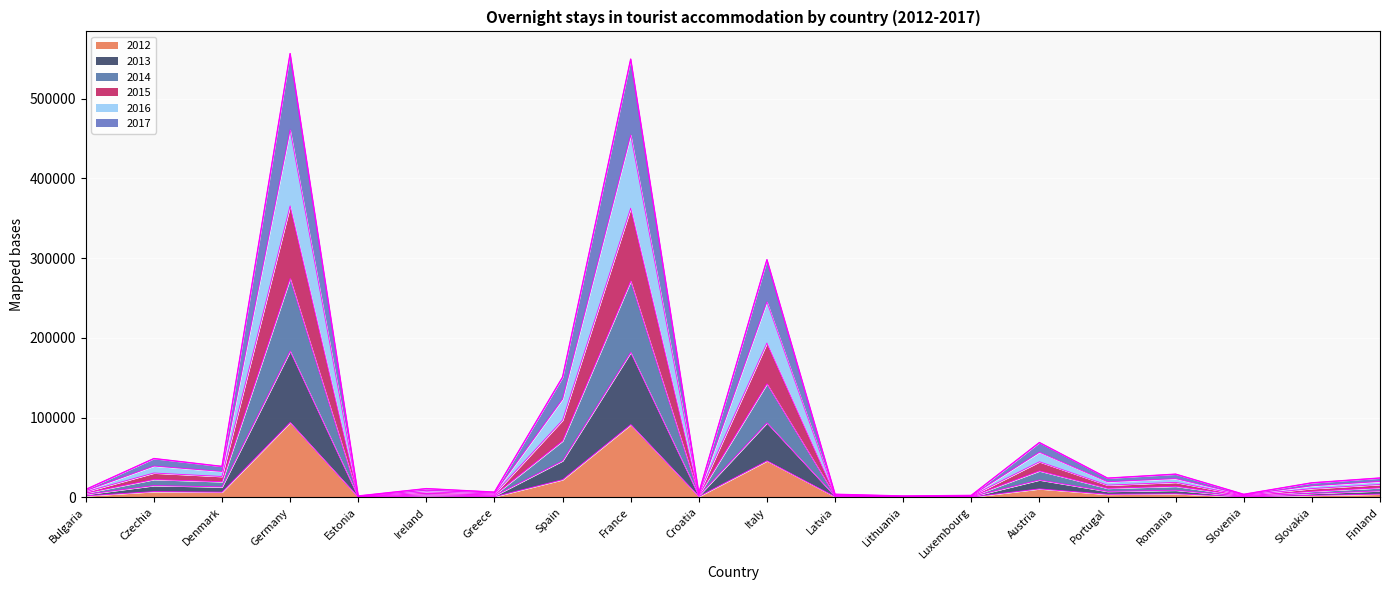

At Ireland, list the series in order from largest to smallest.

2014, 2015, 2016, 2013, 2017, 2012